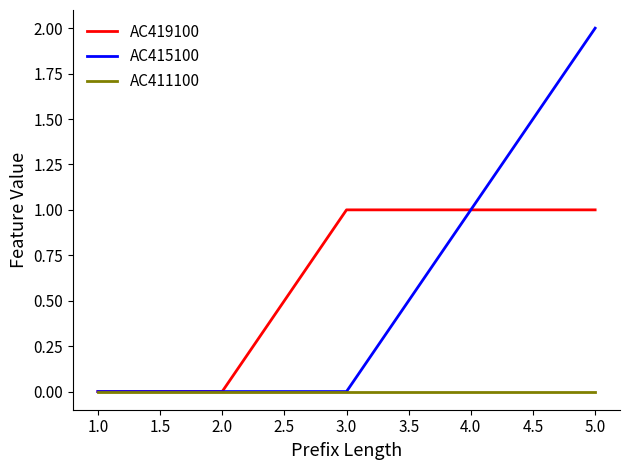

True or false: AC415100 has a value of 1 at 4.0.

True